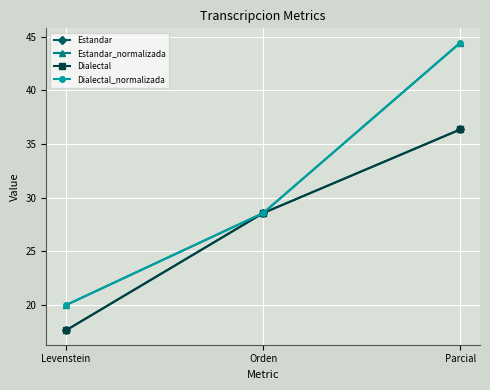

Which series has the largest range (max minus min)?

Estandar_normalizada